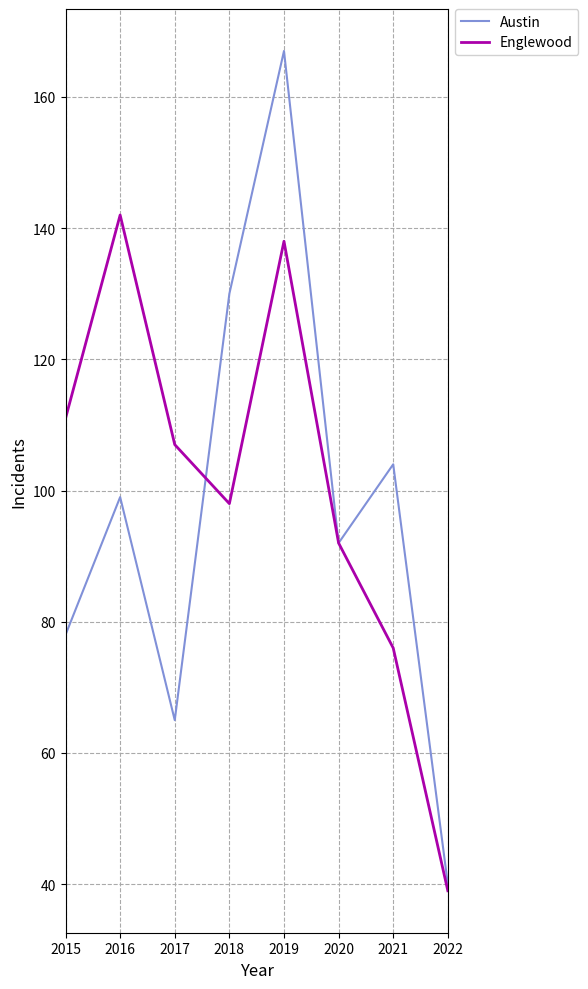

What is the difference between the highest and lowest values at 2015?

33